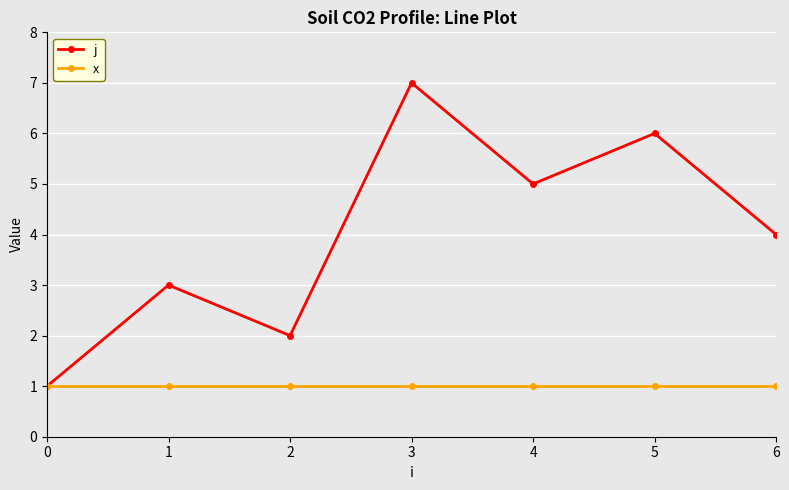

What is the difference between the j values at 0 and 6?

3